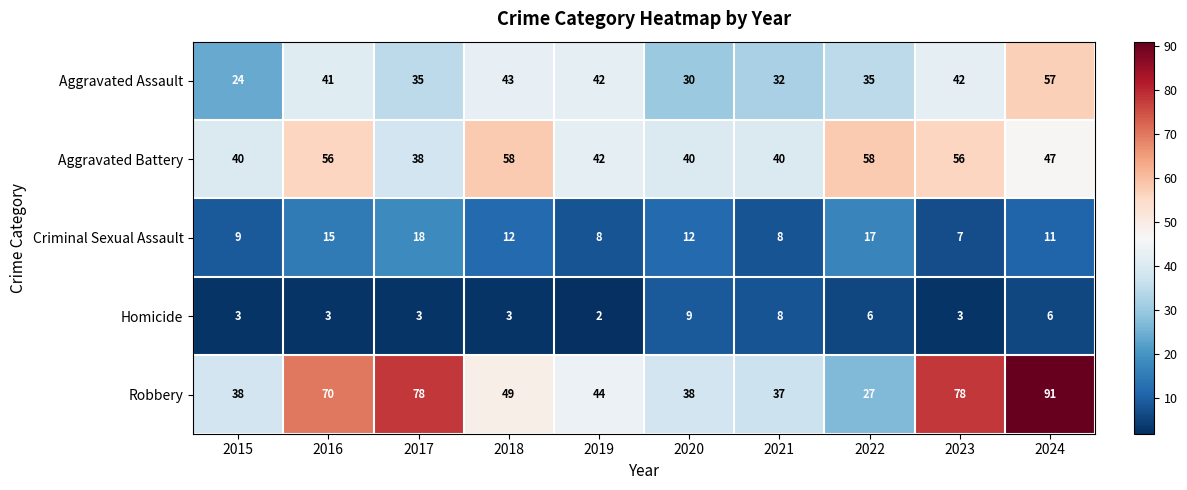

At which category does the chart reach its peak across all series?

2024